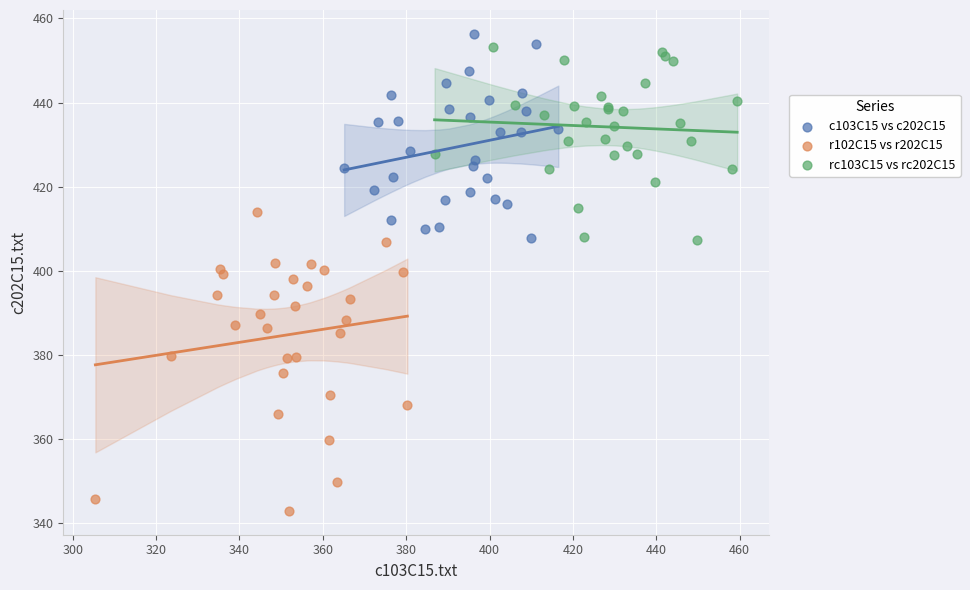

Which series has the widest spread of Y values?

r102C15 vs r202C15